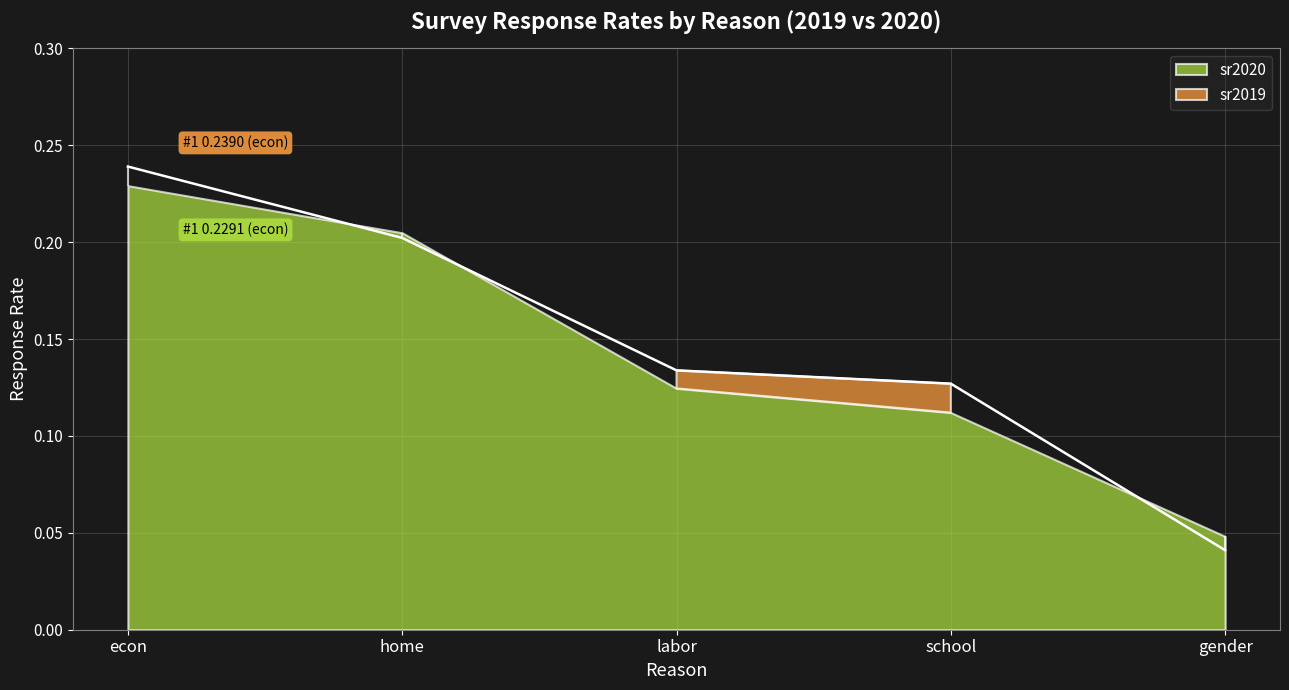

True or false: the data shows 0.0 at gender.

False